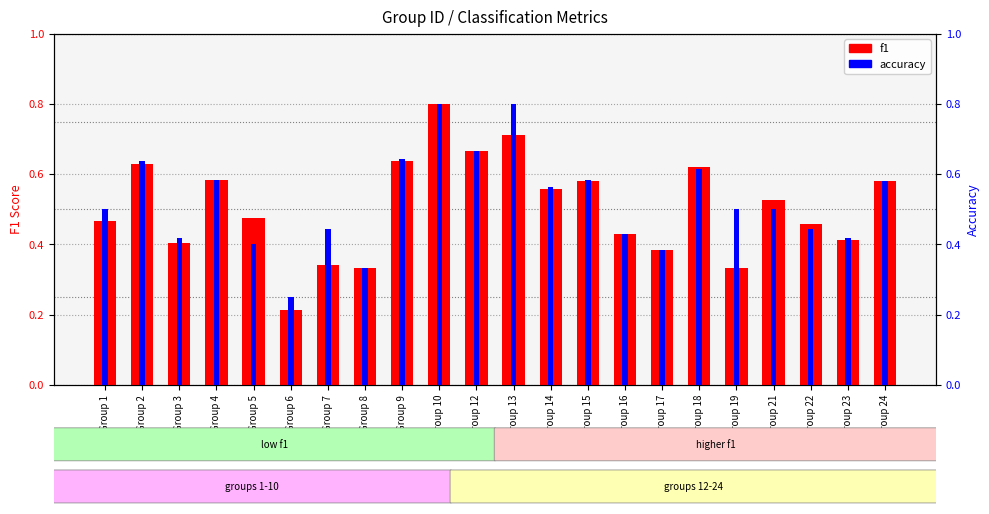

Is the value of f1 at Group 3 greater than the value of accuracy at Group 18?

No